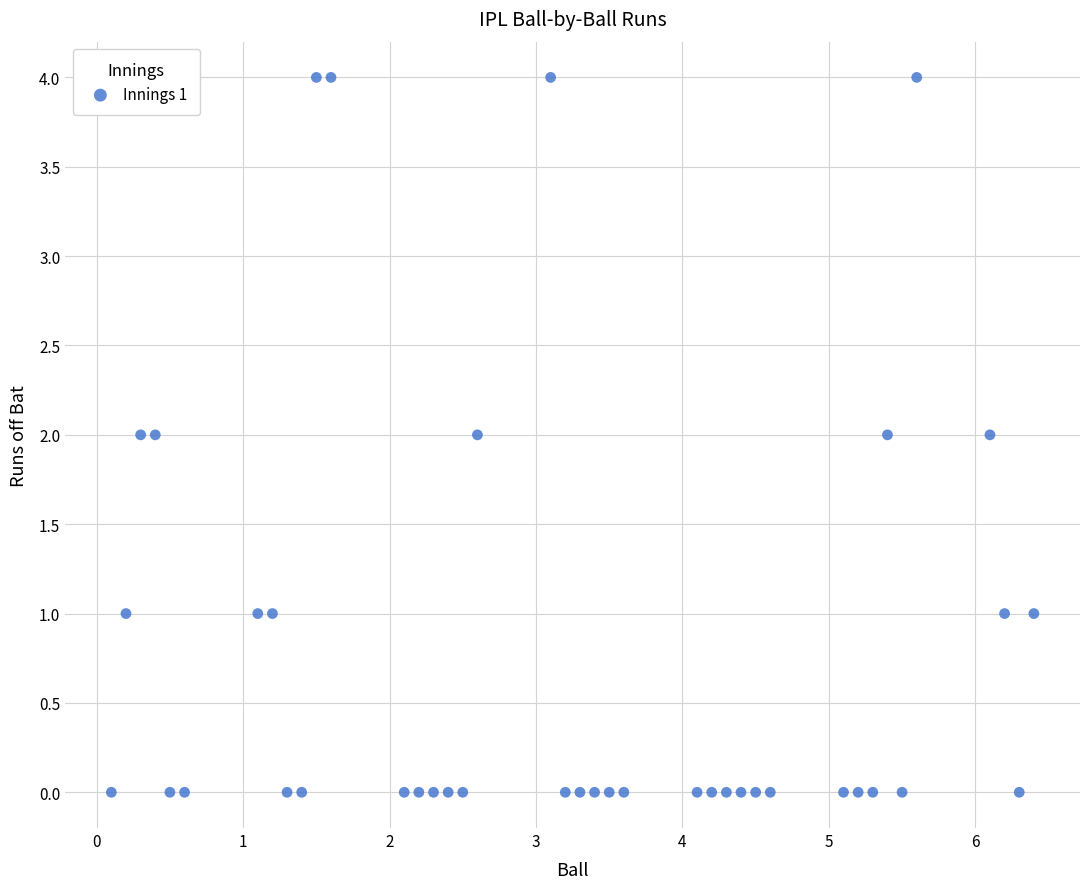

What is the range of Y values (max minus min)?

4